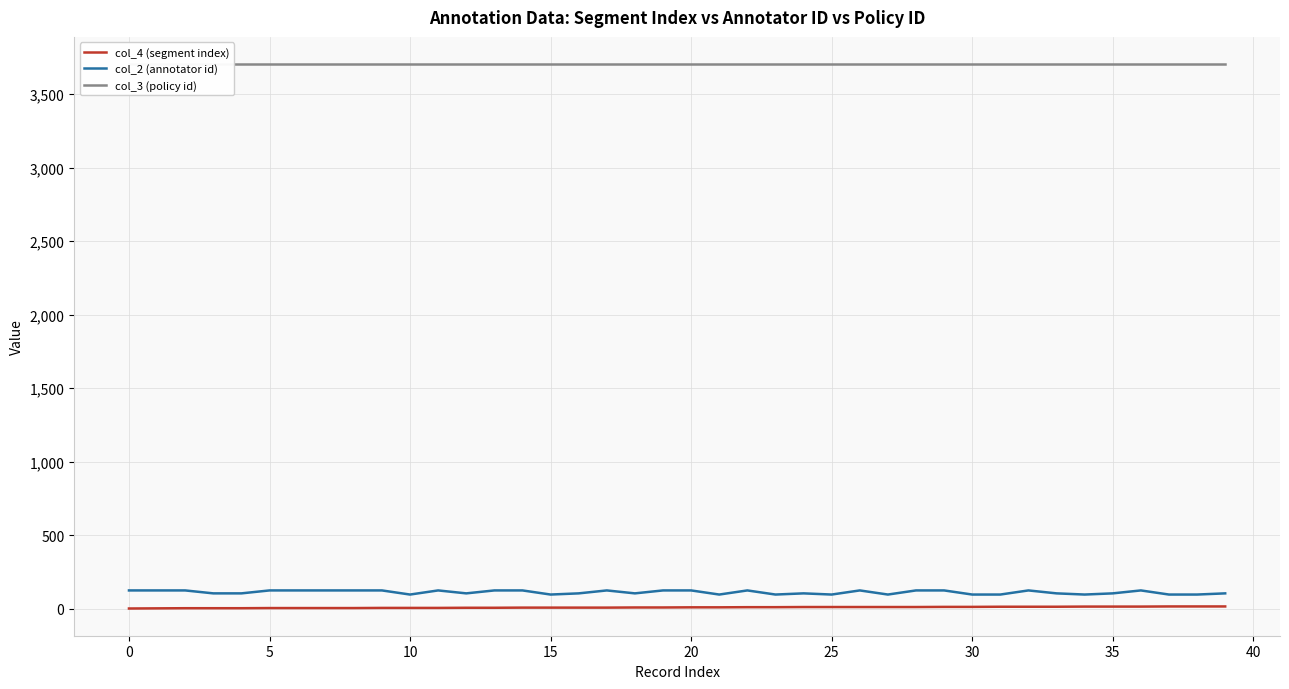

How many lines are shown in the chart?

3